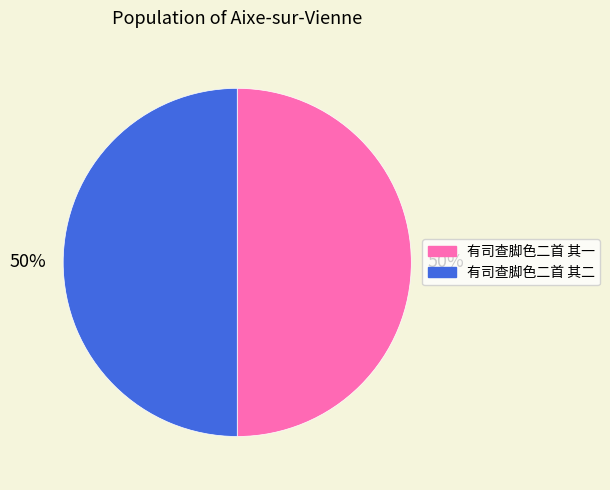

To the nearest percent, what is the average slice percentage?

50%